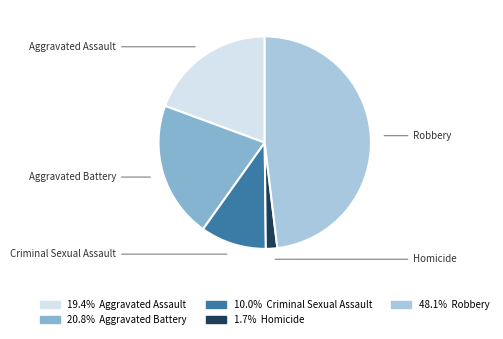

Is there any slice that represents more than half of the pie?

No